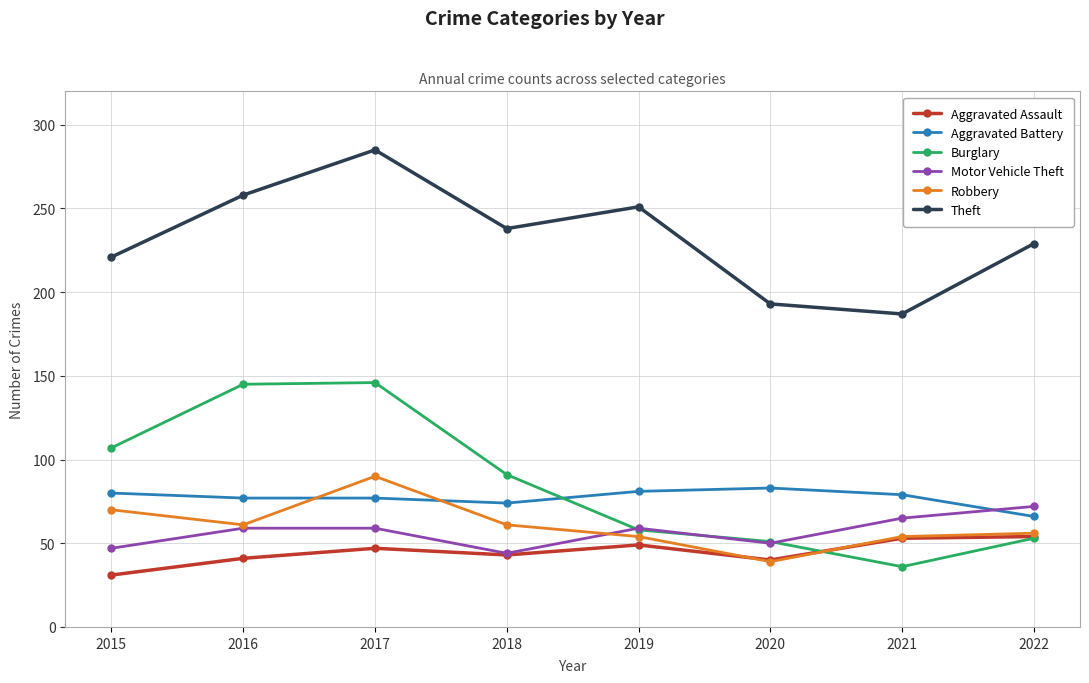

What is the sum of the Robbery values at 2021 and 2019?

108